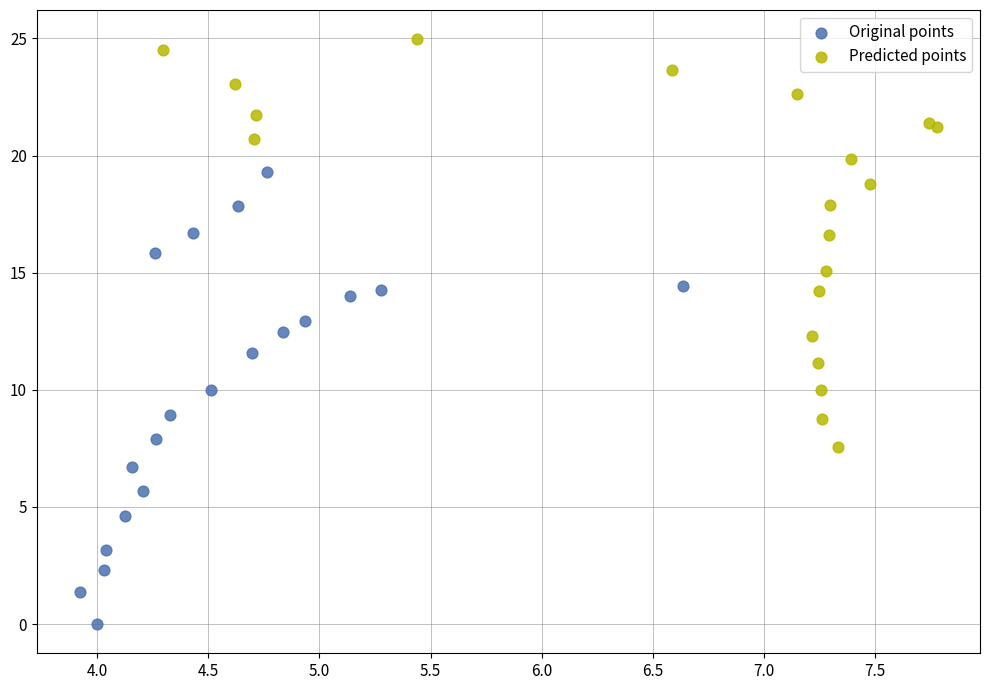

Which series reaches the minimum Y coordinate?

Original points